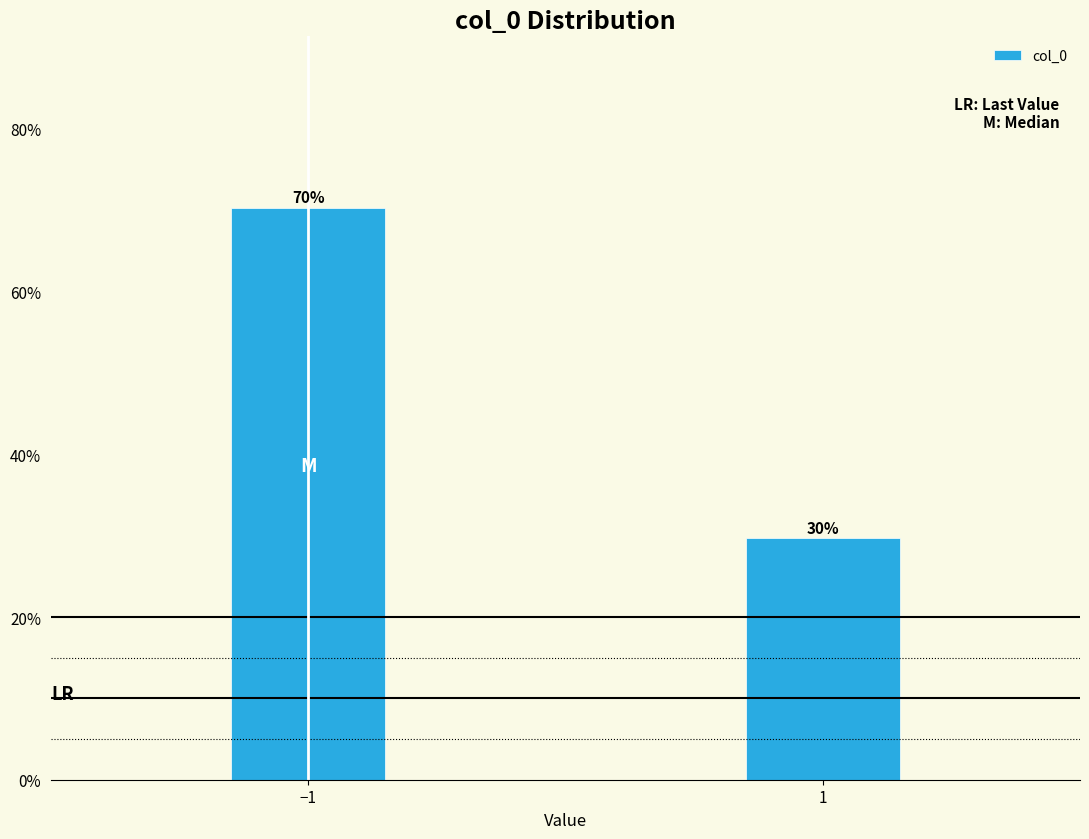

What position from the right is −1?

2